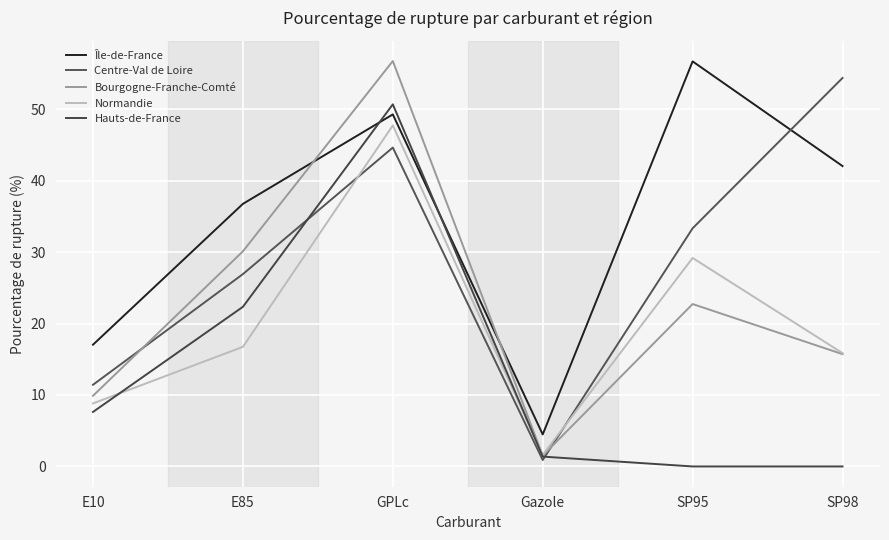

What value does the Hauts-de-France series have at E10?

7.6